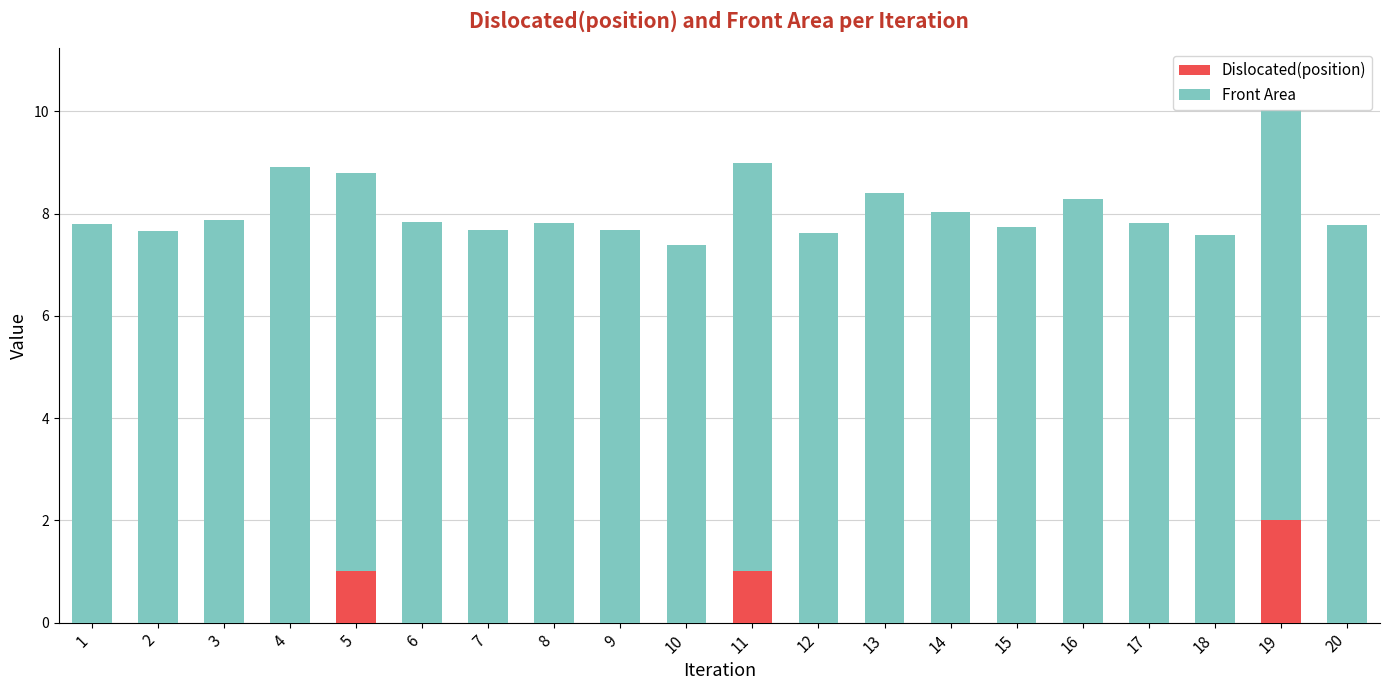

At which category is the sum across all series the highest?

19